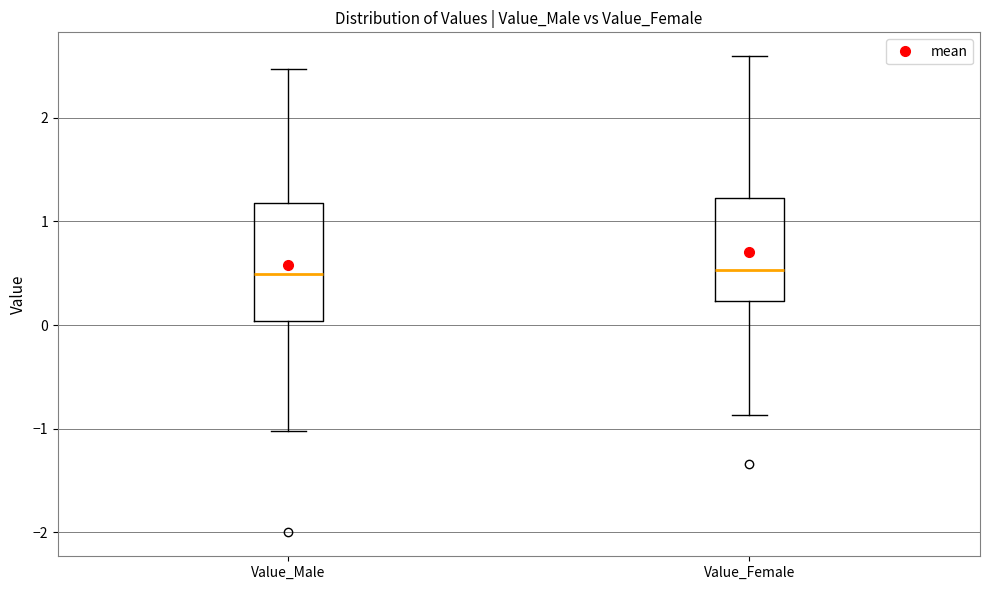

Comparing the boxes themselves (not the whiskers), which one is the tallest?

Value_Male